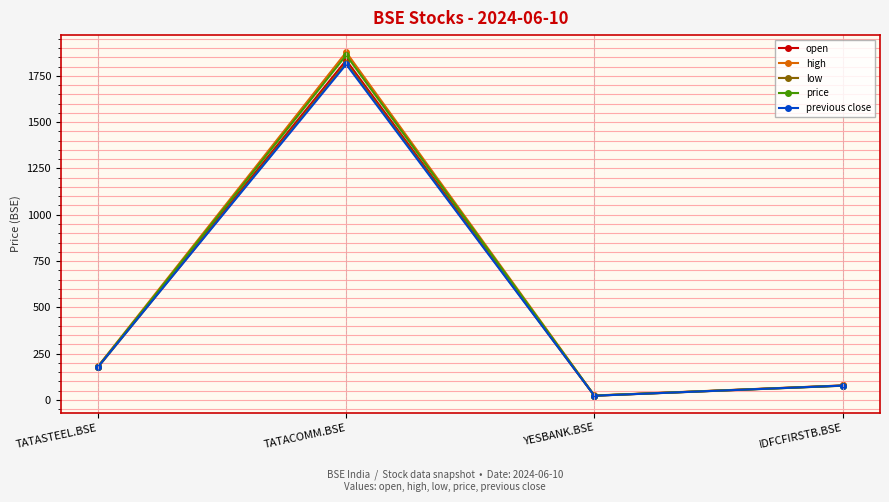

What are all the series names shown in the legend?

open, high, low, price, previous close